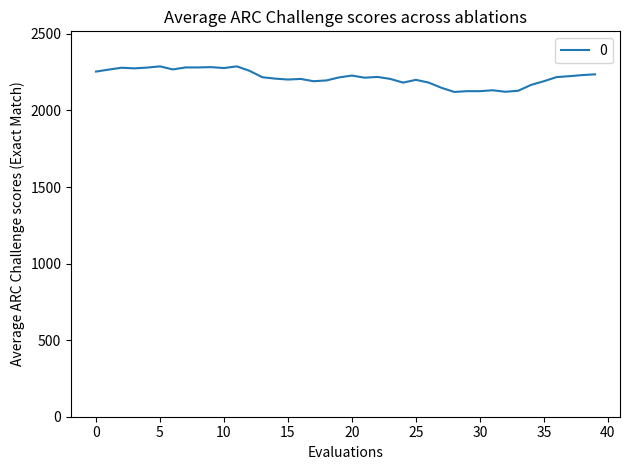

What is the maximum value shown in the chart?

2288